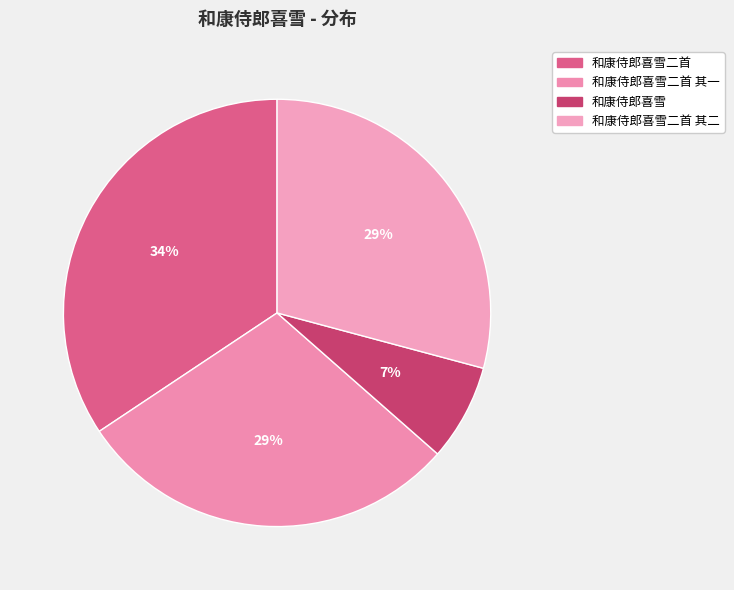

What percentage is the 和康侍郎喜雪二首 其二 slice, to the nearest percent?

29%